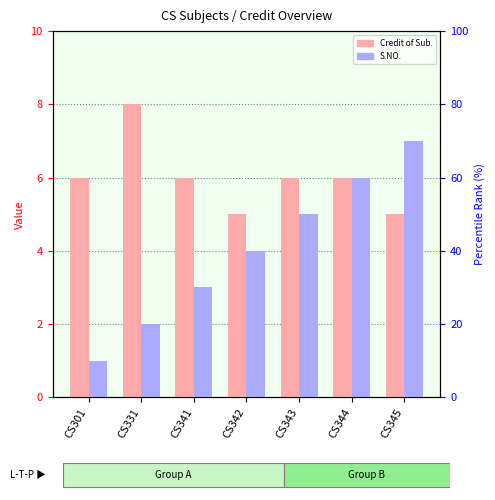

Which label corresponds to the smallest value in the chart?

CS301